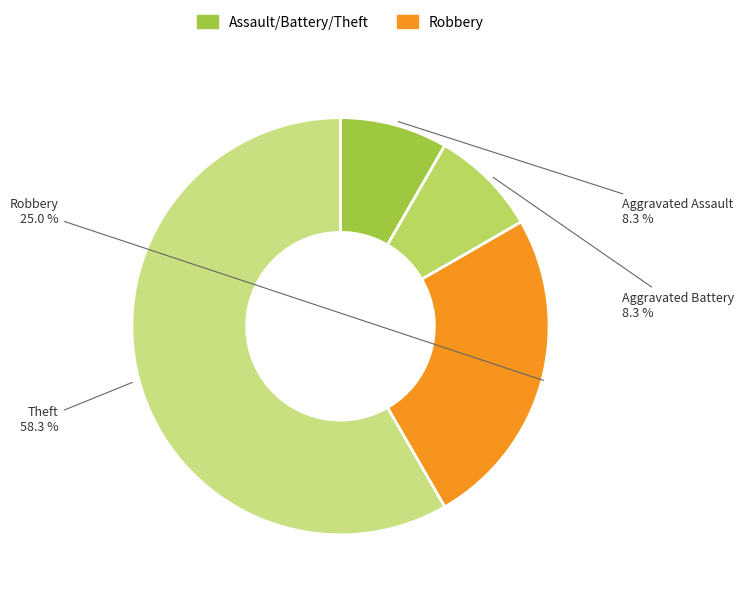

How many segments does this pie chart have?

4